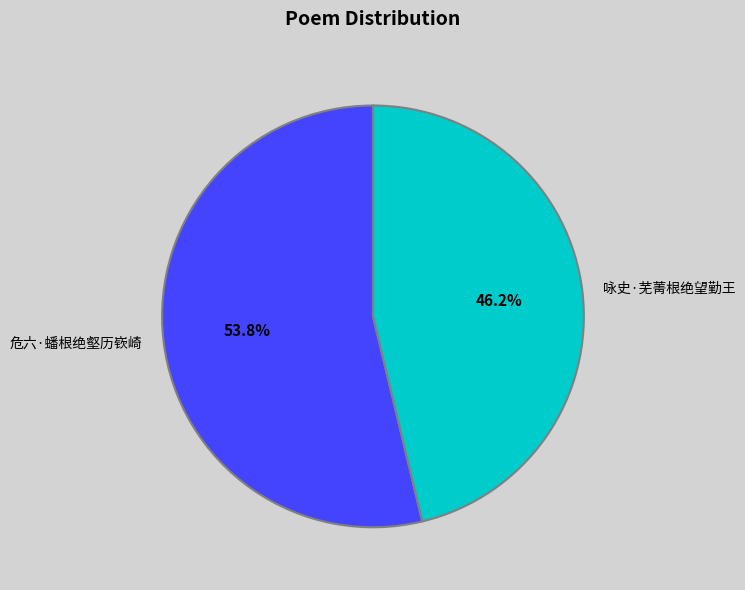

Rank the categories by value from lowest to highest.

咏史·芜菁根绝望勤王, 危六·蟠根绝壑历嵚崎